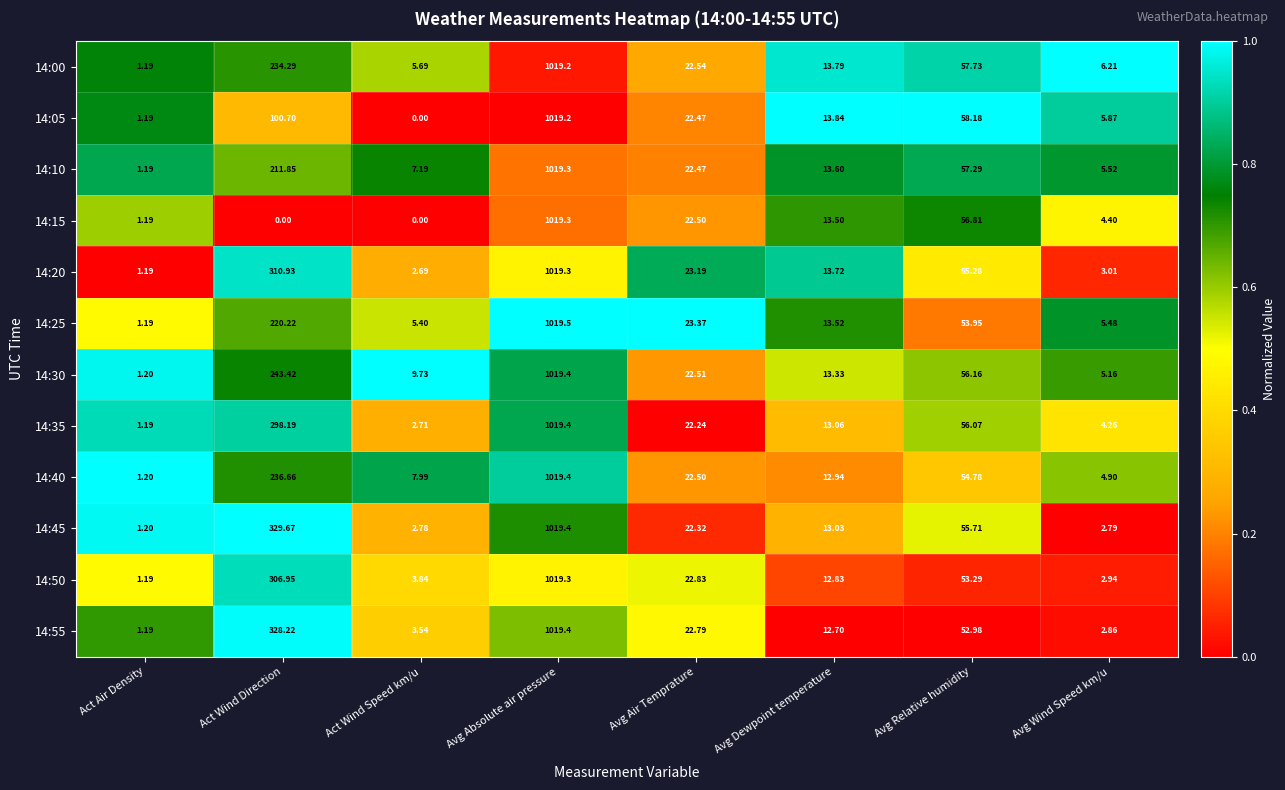

Which series has the largest total across all categories?

14:45